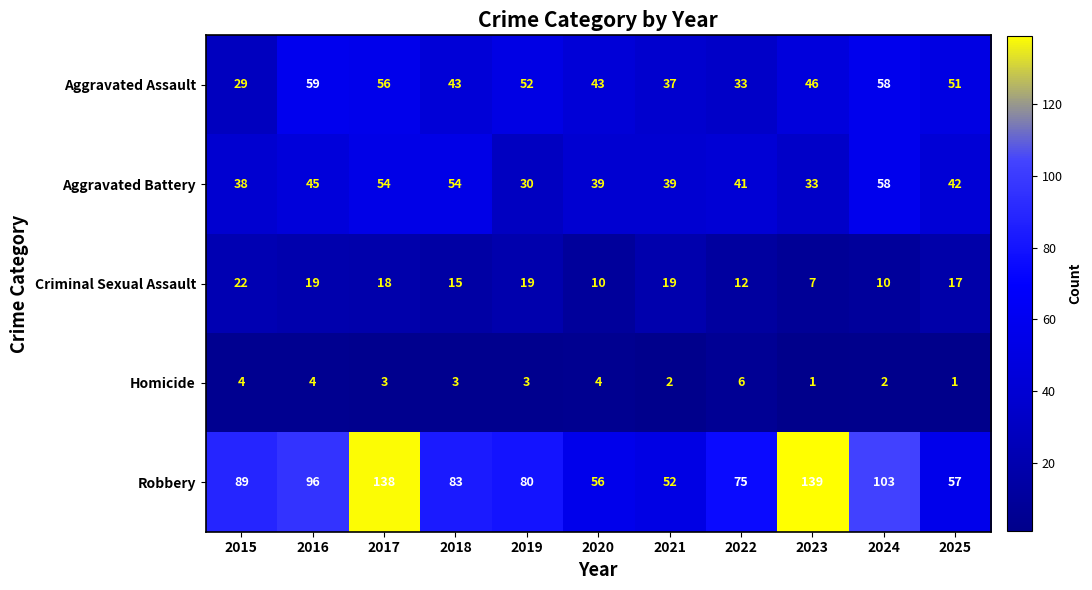

What is the sum of all Aggravated Battery values?

473